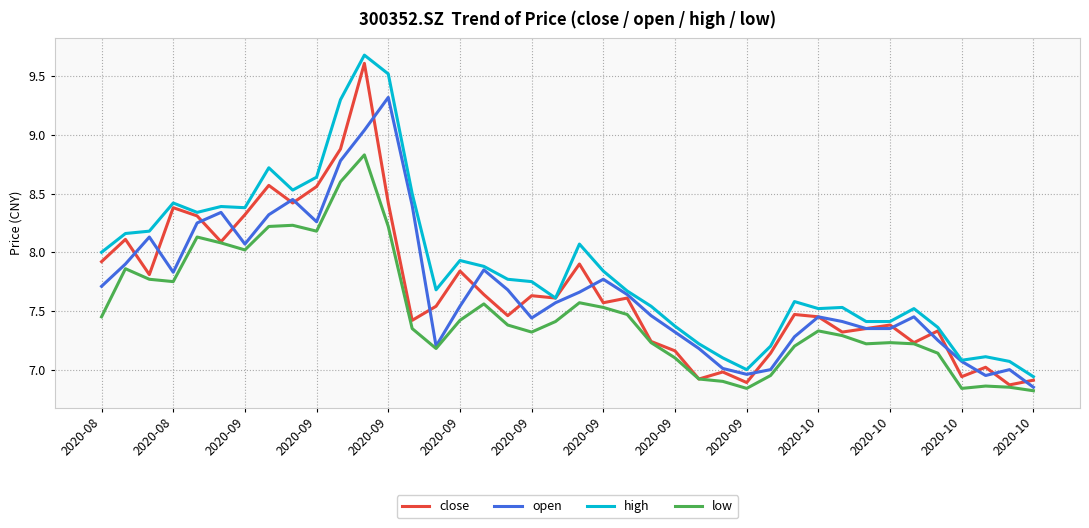

True or false: low and high intersect in this chart.

False